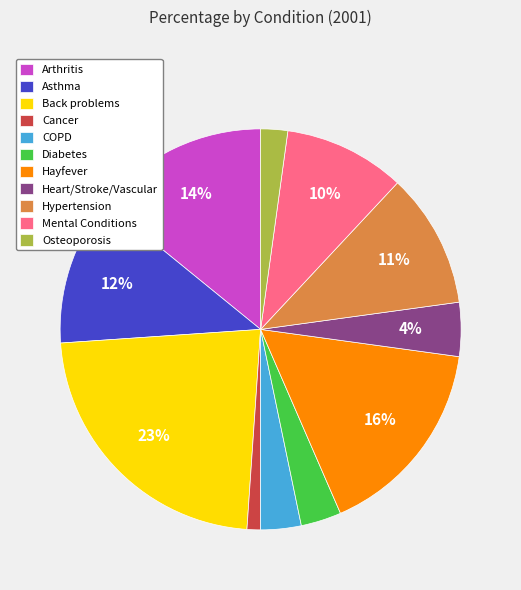

Is there a majority slice in this chart?

No